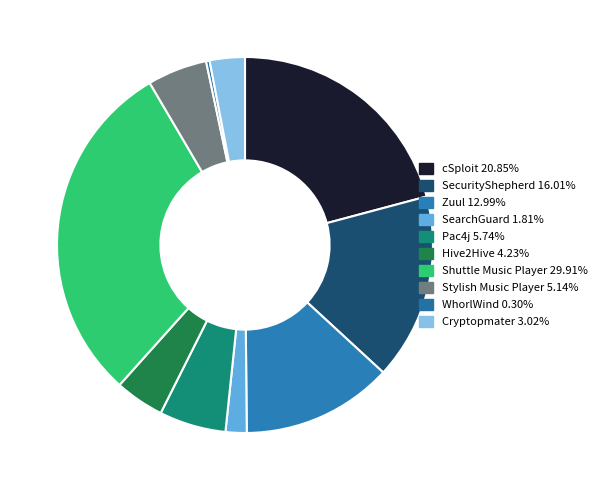

Do Cryptopmater and Zuul together represent more than half of the pie?

No